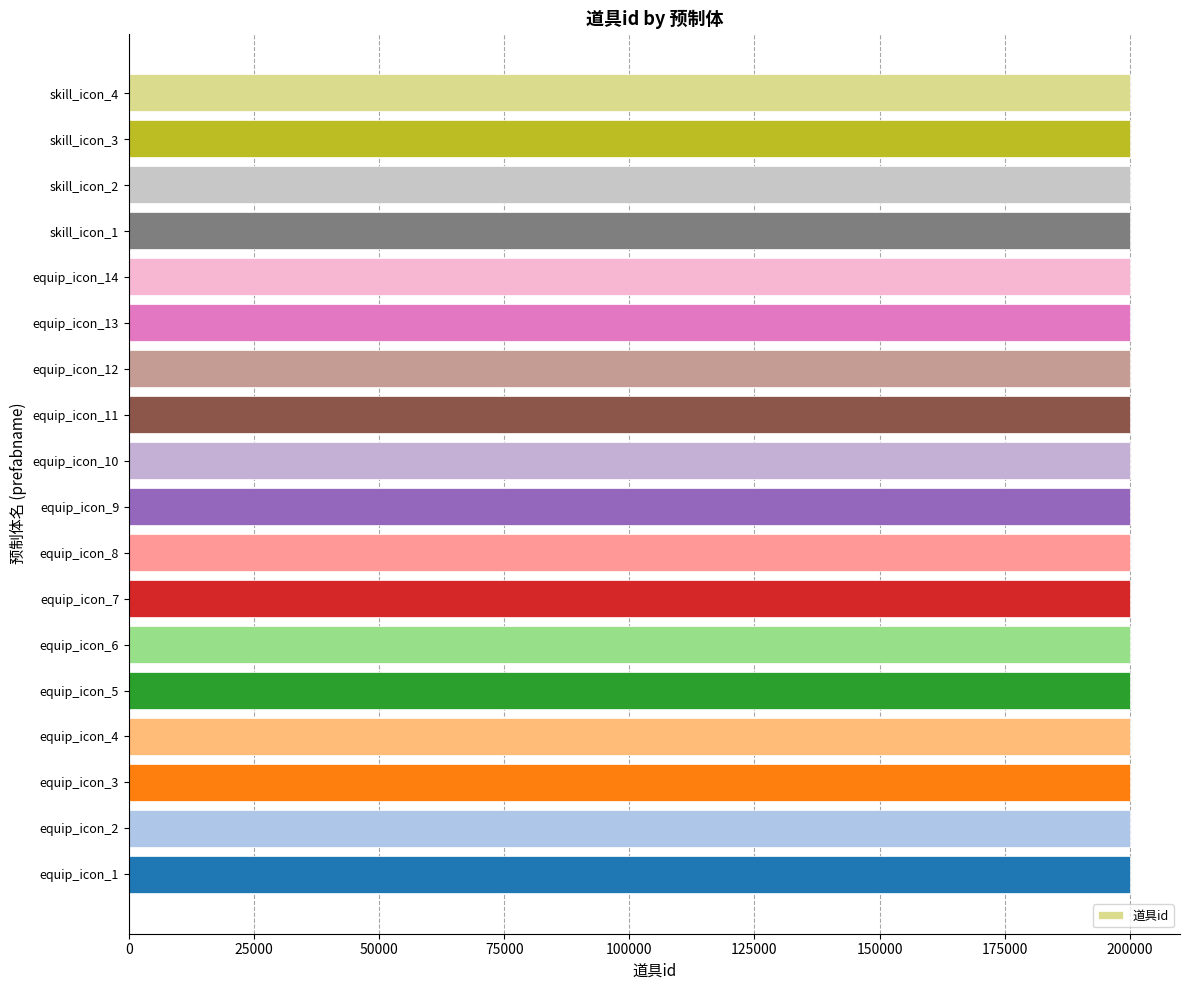

What is the ratio of the value at equip_icon_5 to the value at equip_icon_8?

1.0